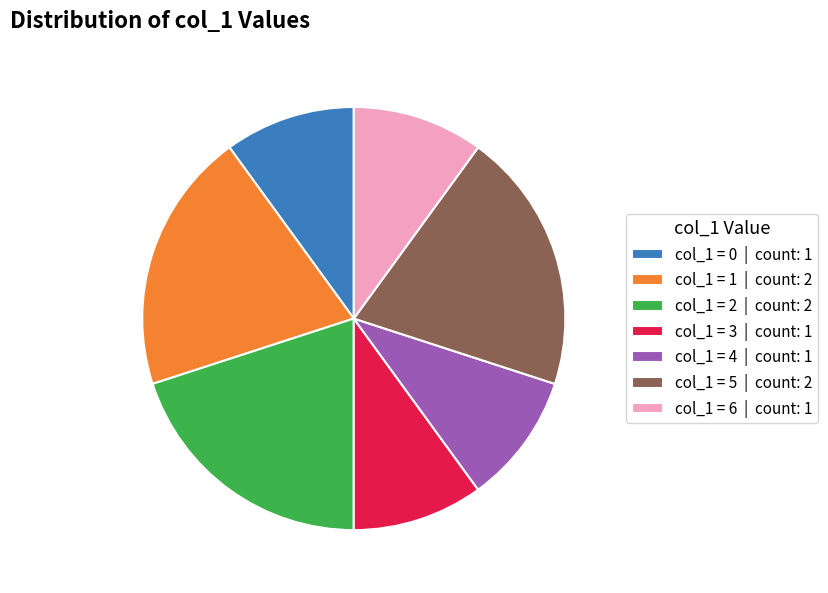

Does any single category account for the majority?

No